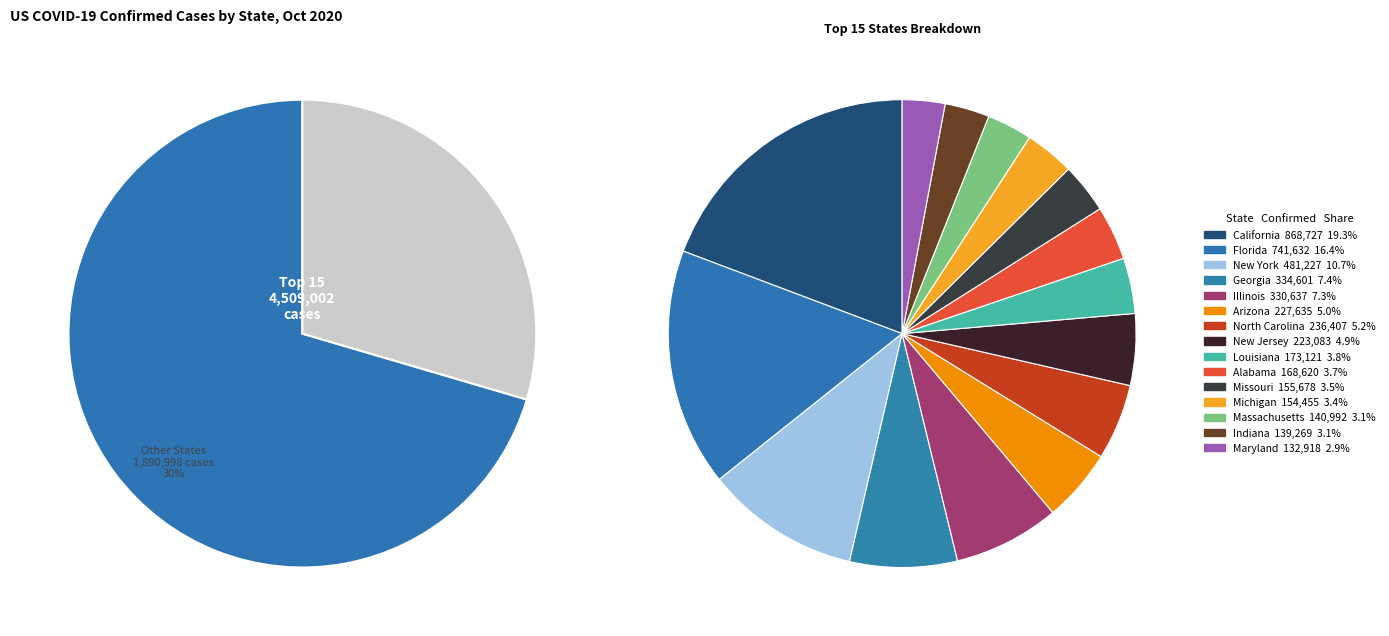

Which has a higher value, Alabama or Florida?

Florida